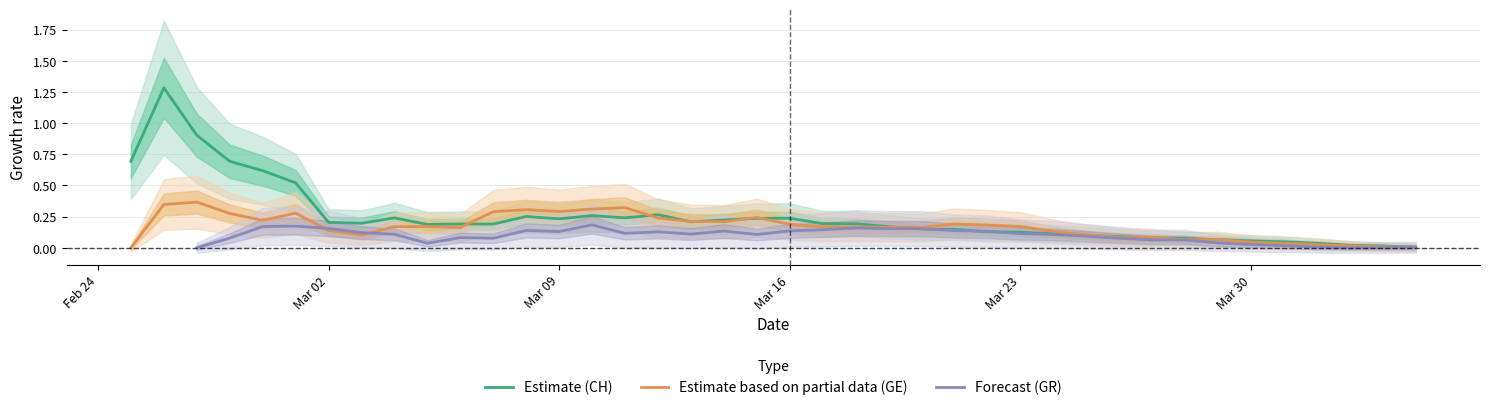

What is the maximum value for Estimate (CH)?

1.3